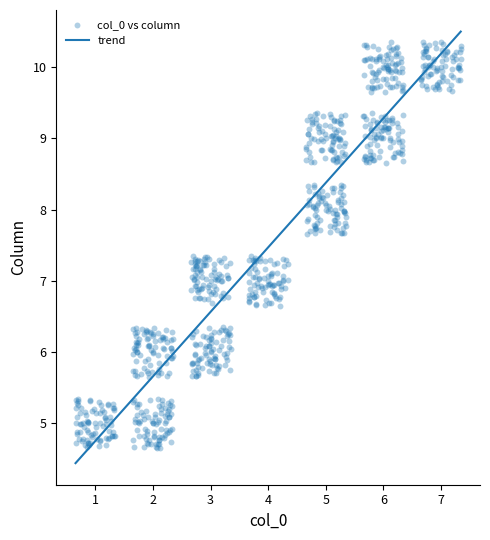

What is the range of X values (max minus min)?

6.7